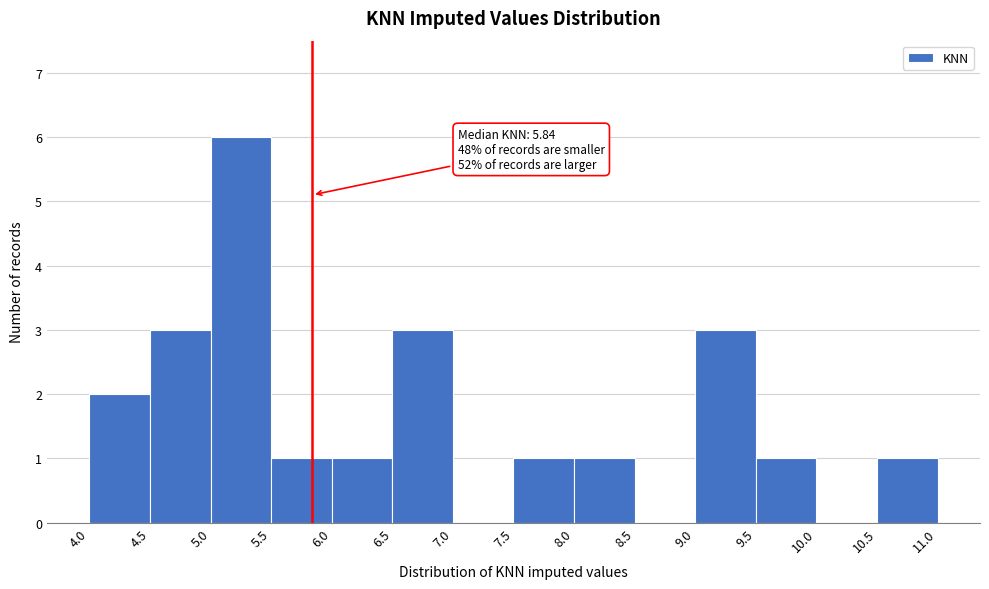

Which range on the x-axis has the tallest bar?

5.0 to 5.5